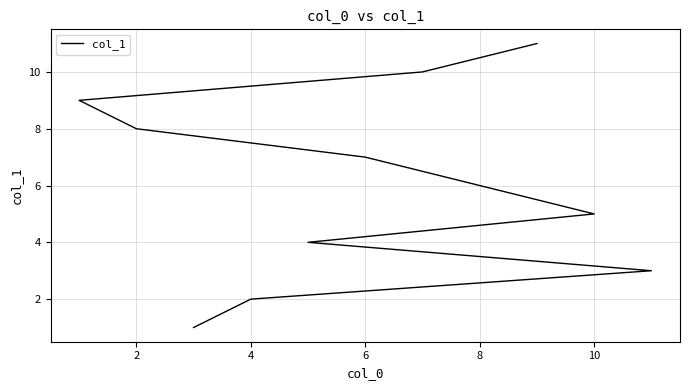

How many values are between 3 and 9?

7